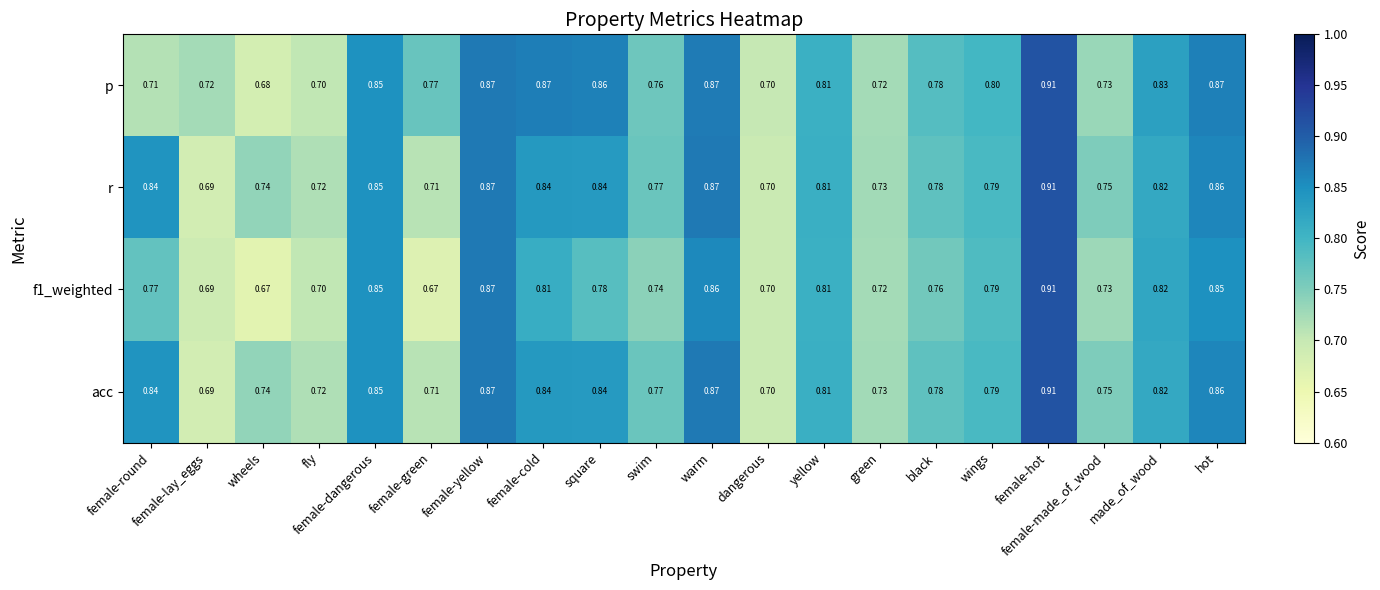

How many categories are shown in the chart?

20